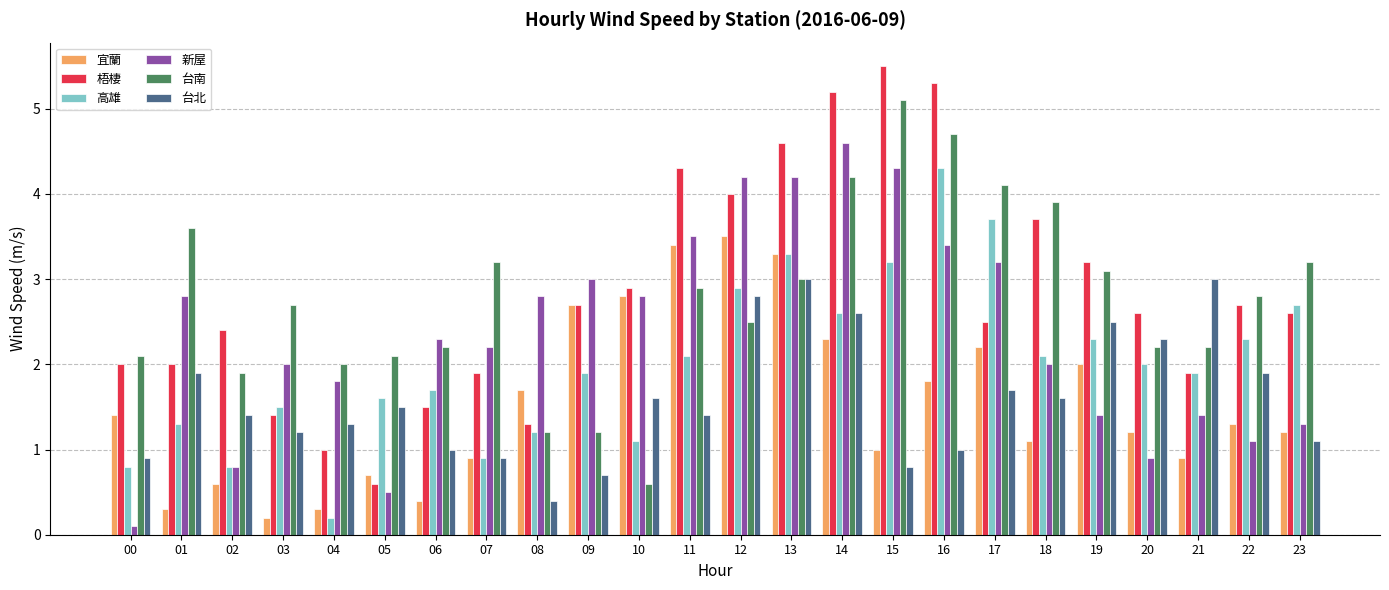

Which series changed the most between 09 and 20?

新屋